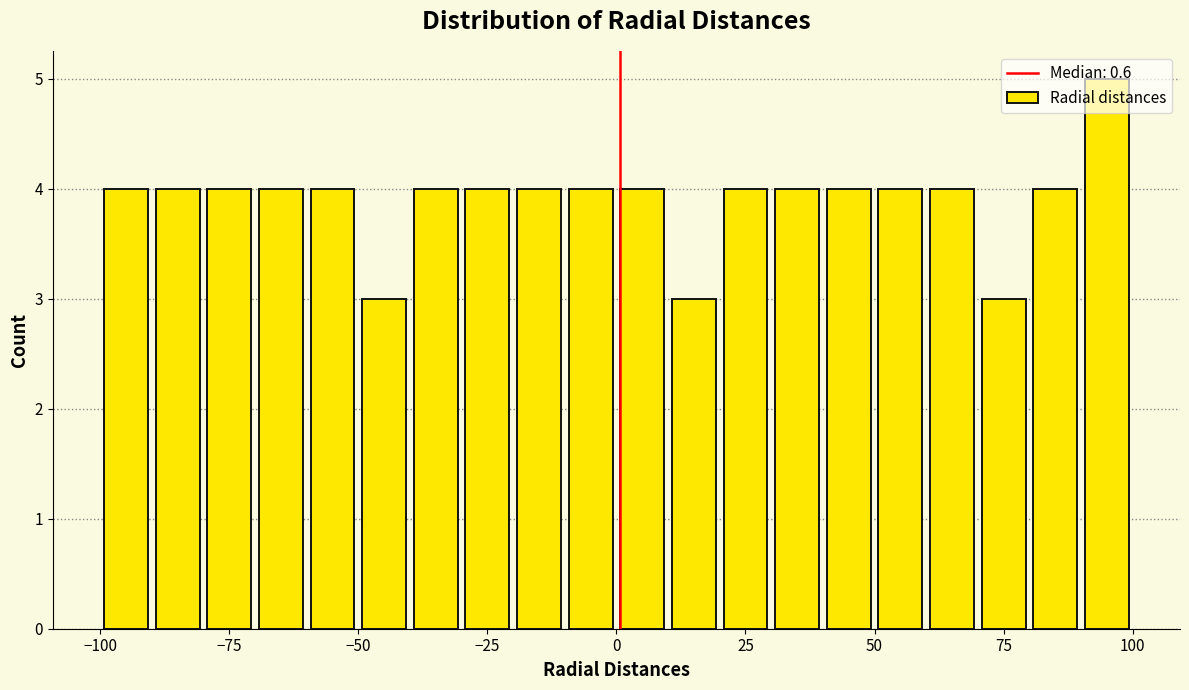

Read against the x-axis, roughly where is the centre of the tallest bar?

95